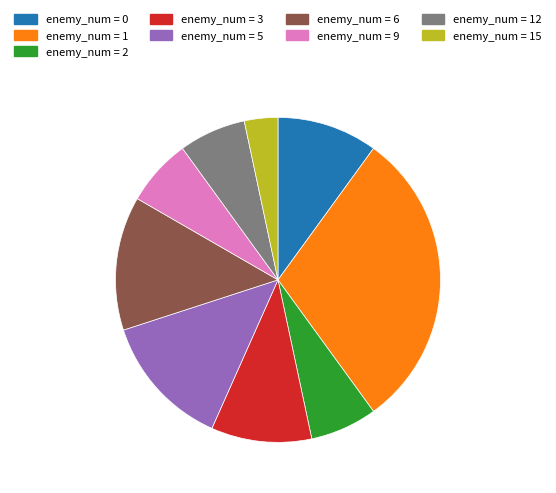

Does any single category account for the majority?

No